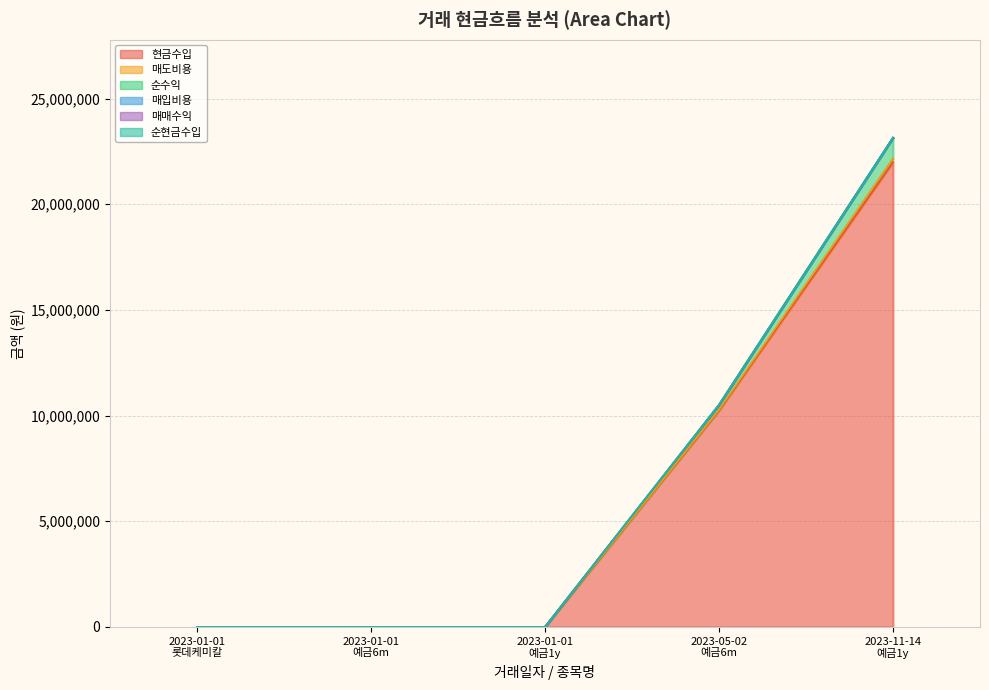

At 2023-11-14
예금1y, list the series in order from largest to smallest.

현금수입, 순수익, 매도비용, 매입비용, 매매수익, 순현금수입